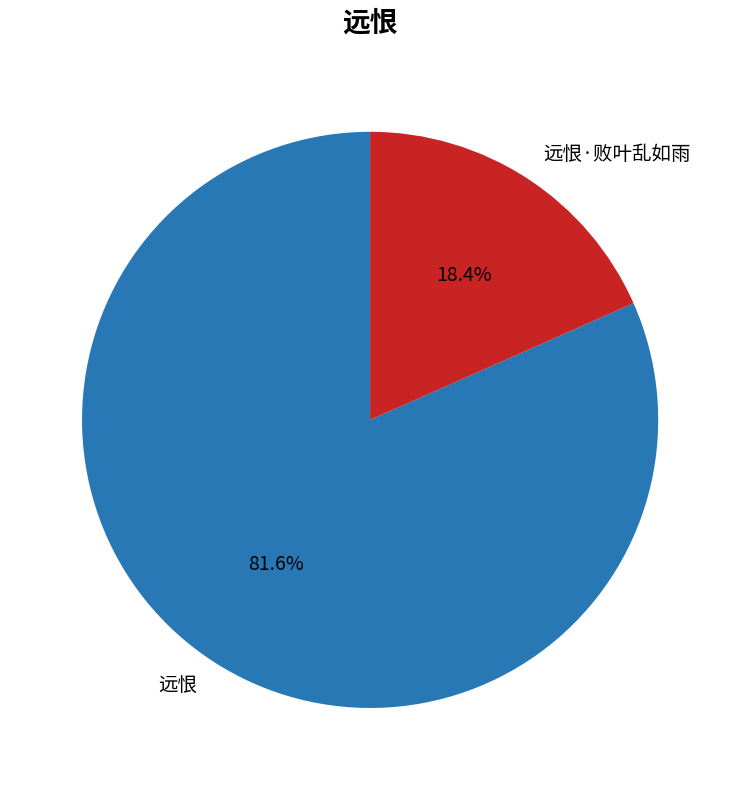

How many segments does this pie chart have?

2